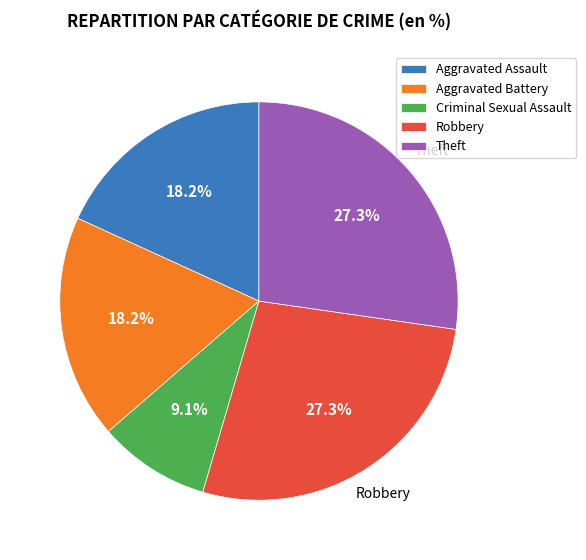

The Aggravated Assault slice represents 24% of the pie. True or false?

False